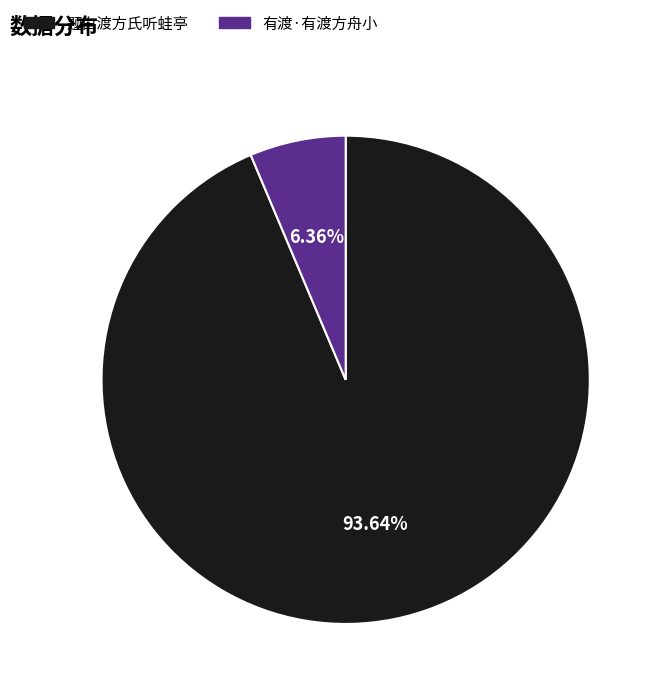

To the nearest percent, what percentage of the pie is 题白渡方氏听蛙亭?

94%